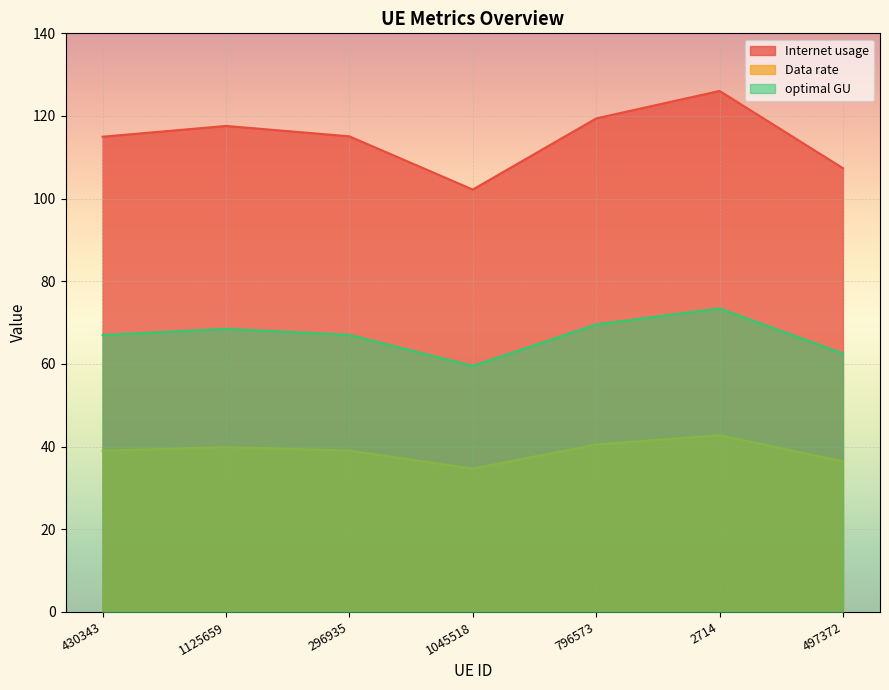

The value of Internet usage at 1125659 is 117.6. True or false?

True